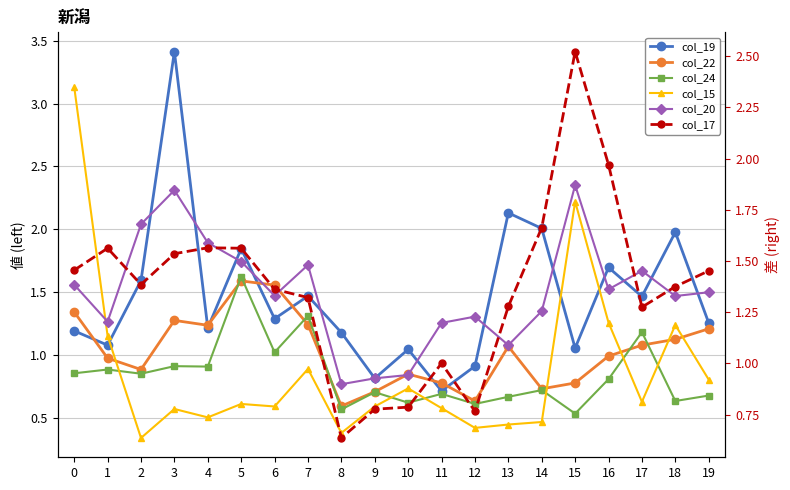

Is the value of col_24 at 11 greater than the value of col_15 at 6?

Yes